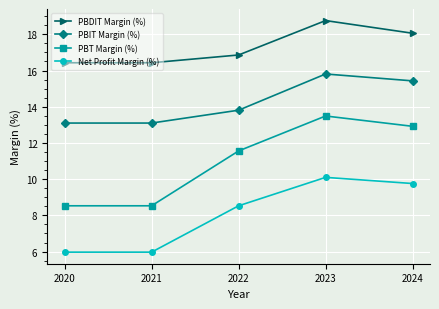

What is the spread (max minus min) of values at 2024?

8.3